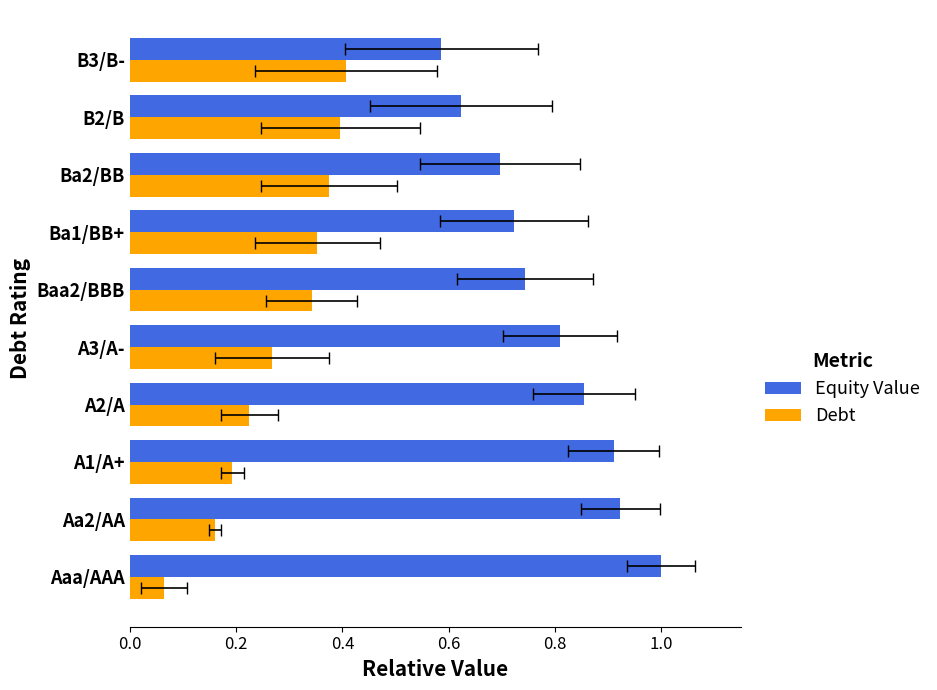

What is the average value of the Debt series?

0.3